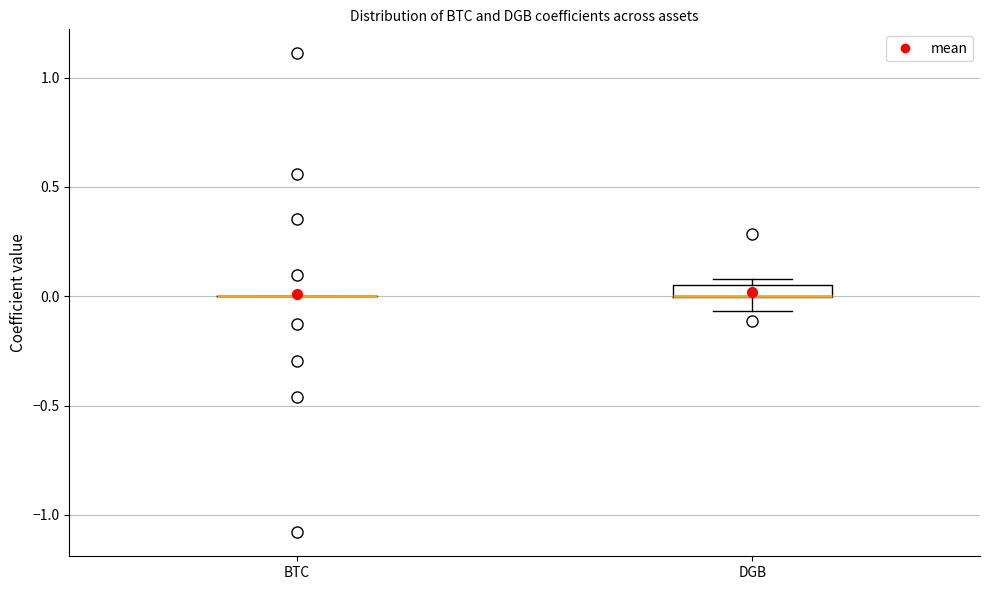

Comparing the boxes themselves (not the whiskers), which one is the tallest?

DGB